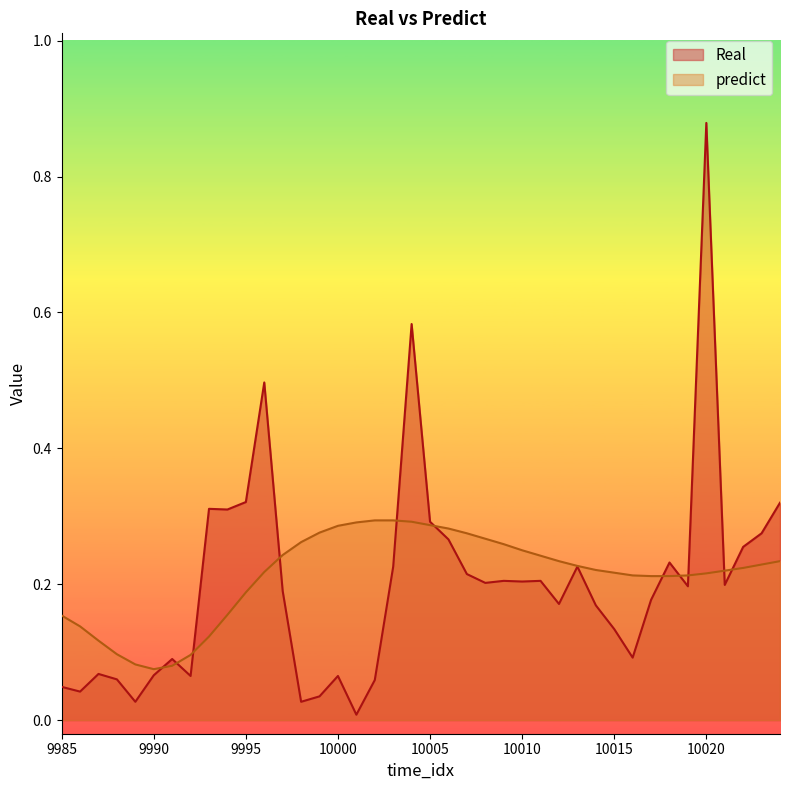

What are all the series names shown in the legend?

Real, predict